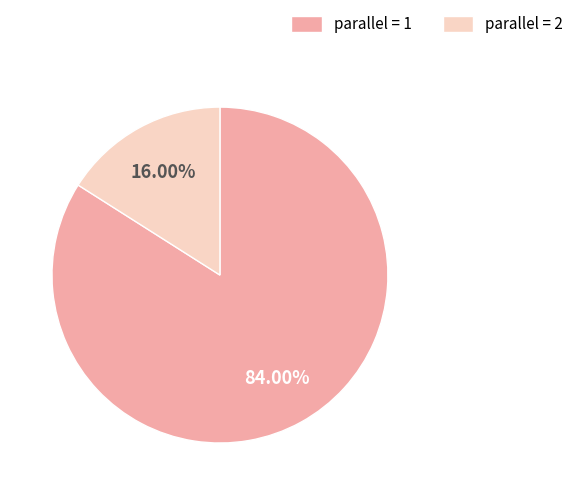

To the nearest percent, what is the average slice percentage?

50%